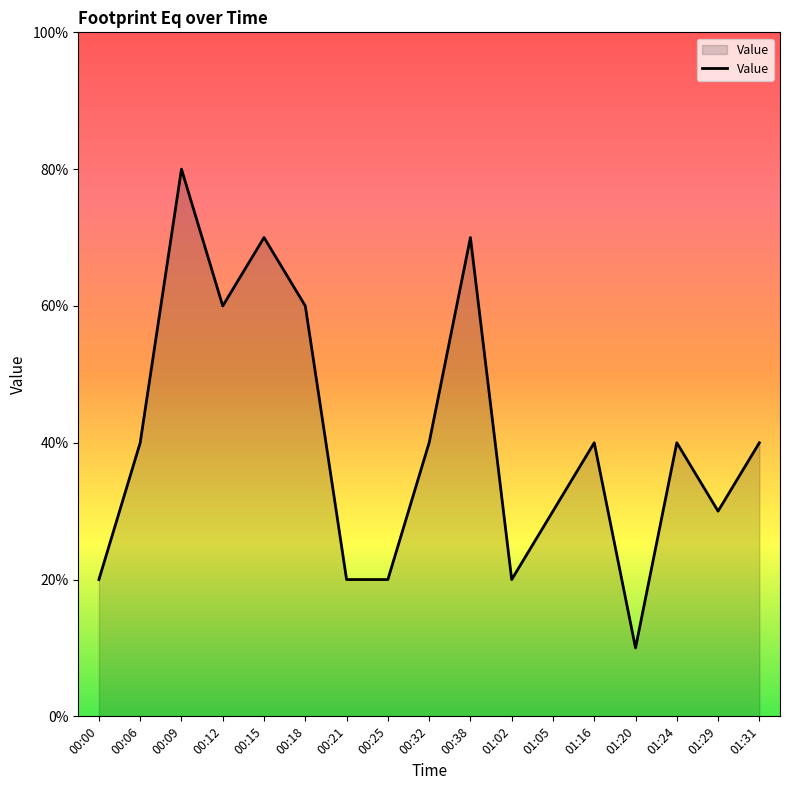

How many interior local peaks (higher than both neighbors) does the data have?

5